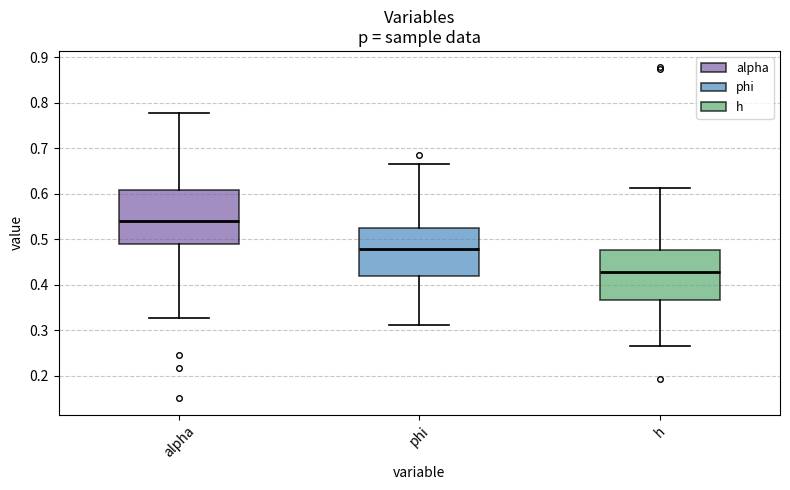

Where does the median line of the box for phi sit on the y-axis? The values are not printed on the chart, so give them approximately, as read against the axis.

0.48